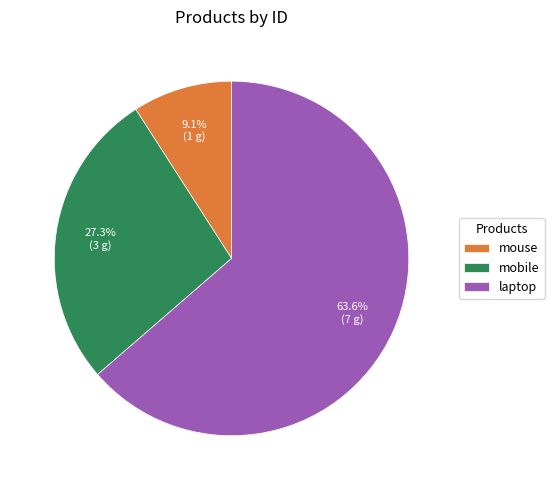

What percentage is NOT represented by mobile?

72.7%